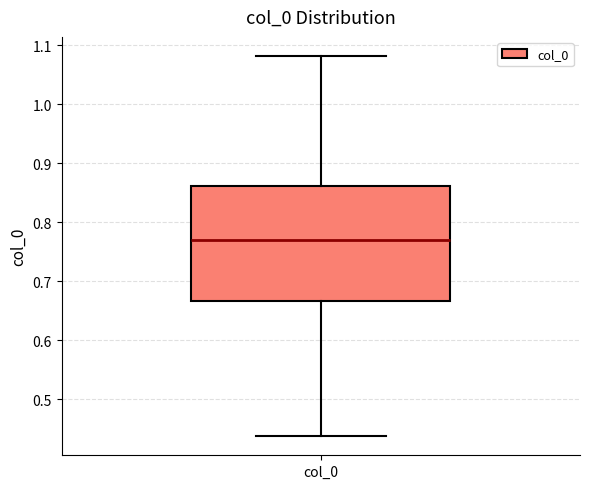

Where does the upper whisker of the box for col_0 end on the y-axis? The values are not printed on the chart, so give them approximately, as read against the axis.

1.08